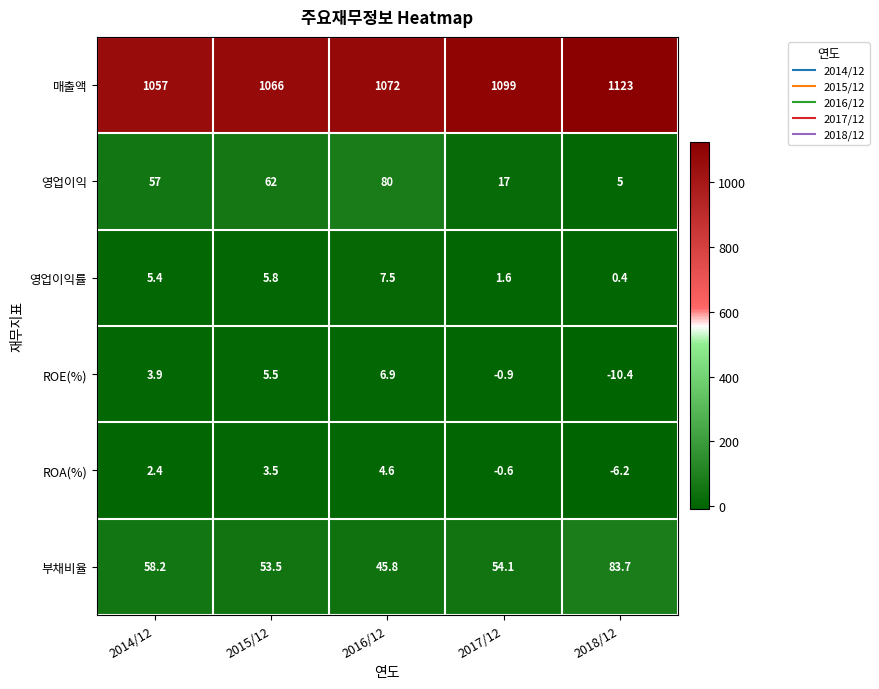

List the series in order of their peak value, highest first.

매출액, 부채비율, 영업이익, 영업이익률, ROE(%), ROA(%)